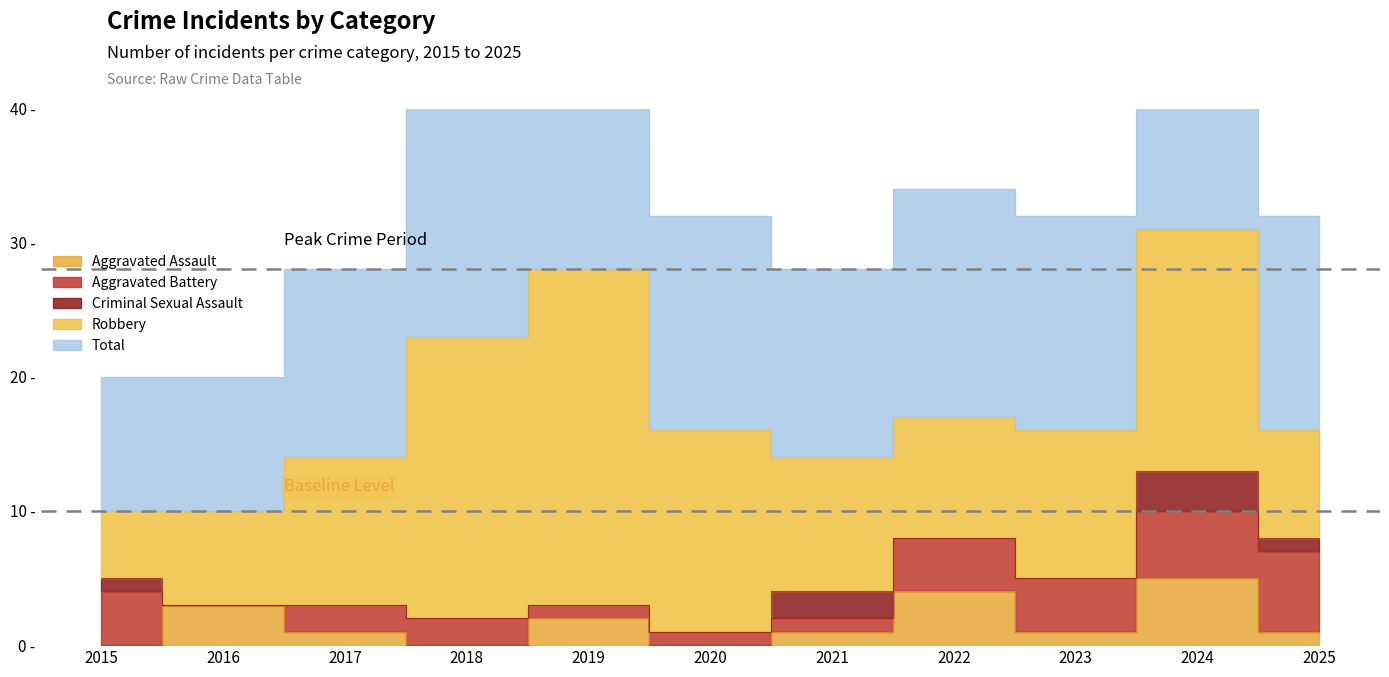

Which category has the lowest value across all series?

2015